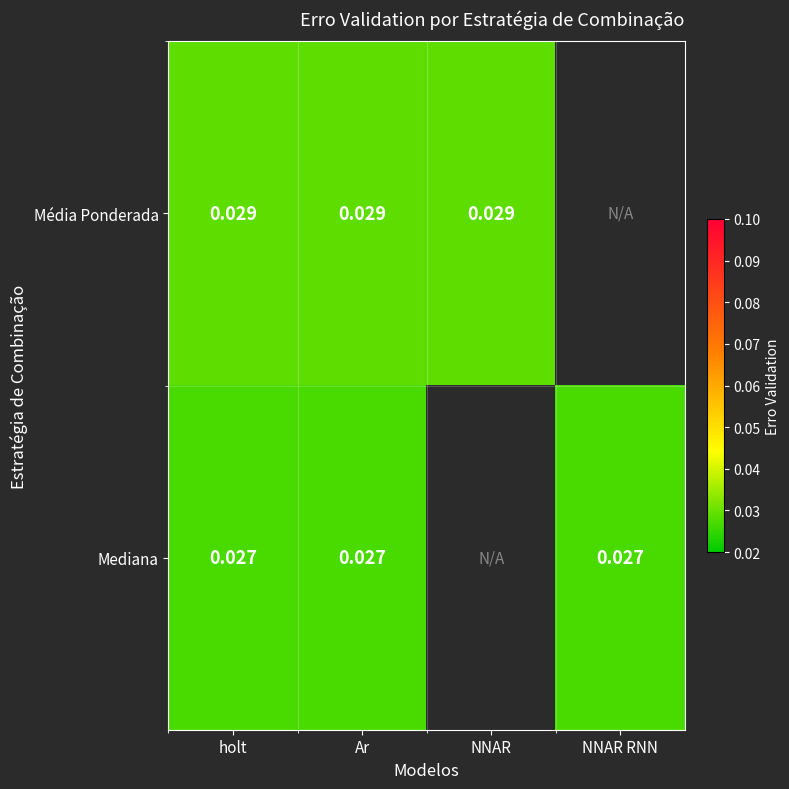

Rank the series at Ar from lowest to highest value.

Mediana, Média Ponderada